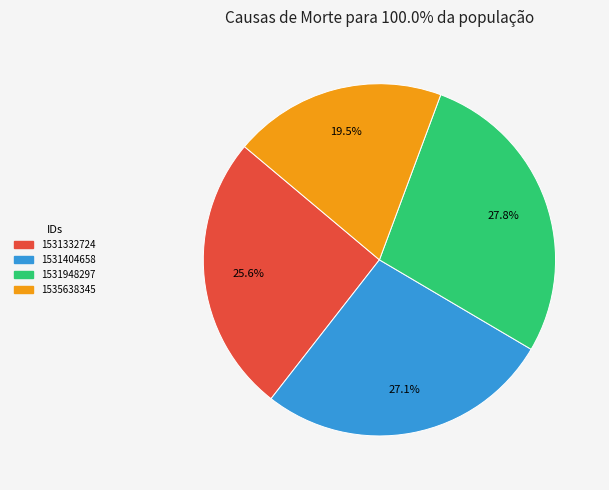

Does 1531404658 account for over 50% of the chart?

No